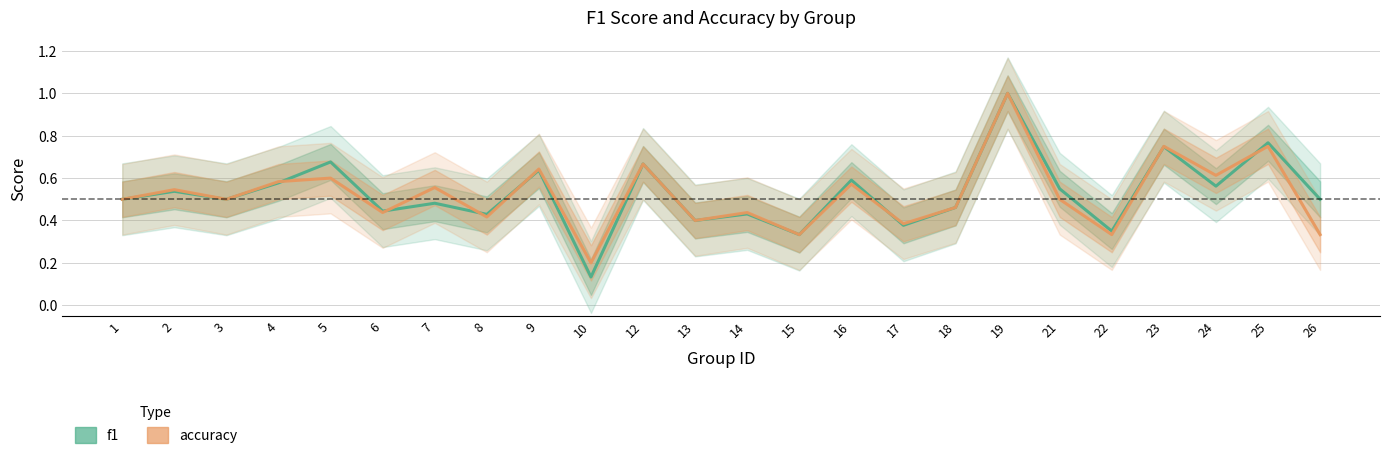

Where is f1 nearest to the value 0?

10